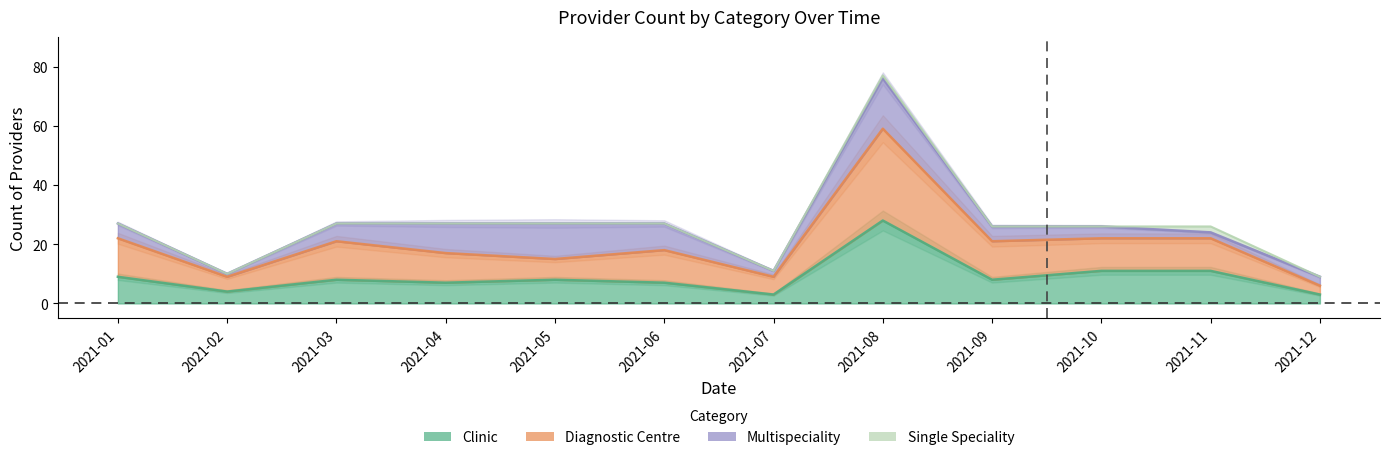

At how many categories does at least one series exceed 46?

1